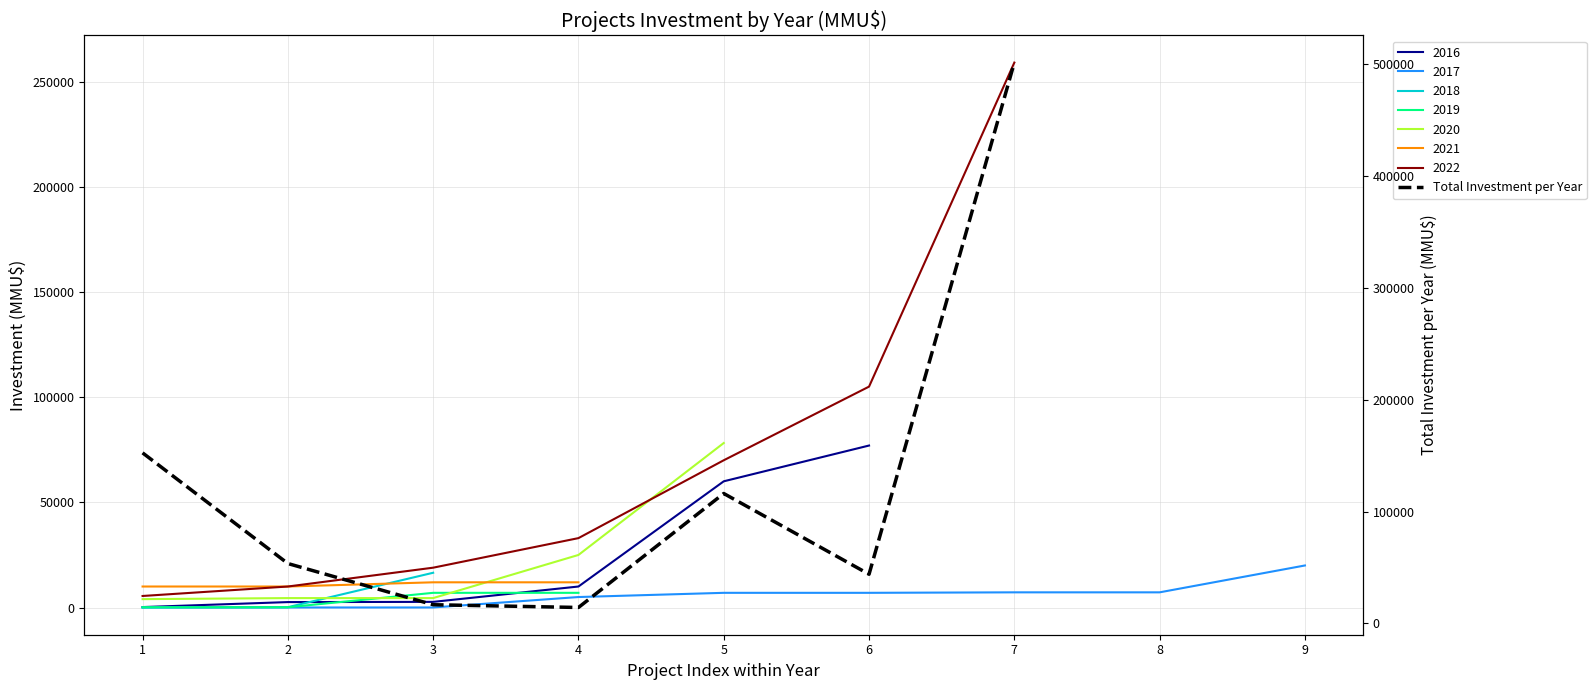

The chart shows a value of 152530 at 1. True or false?

True